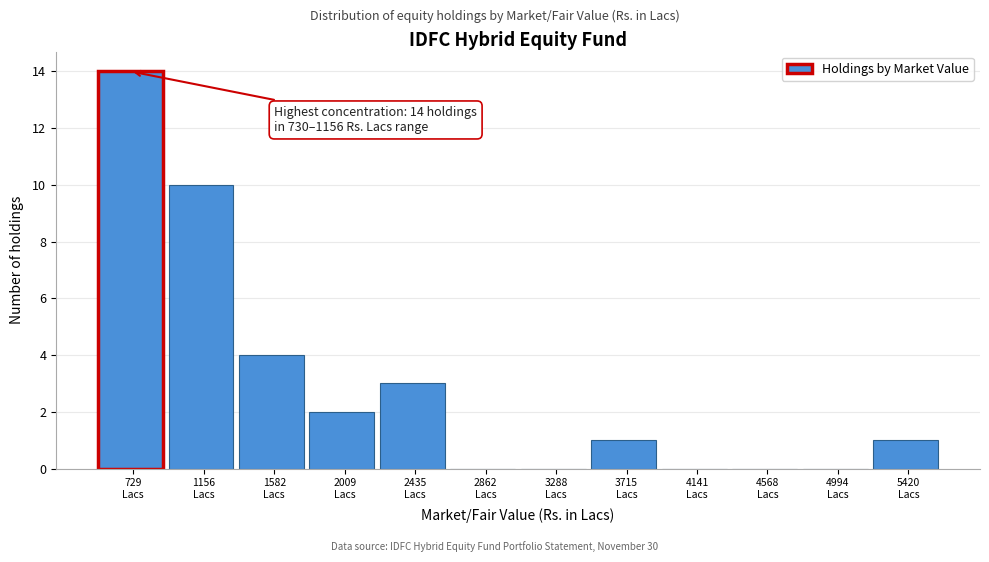

What is the greatest value displayed?

14